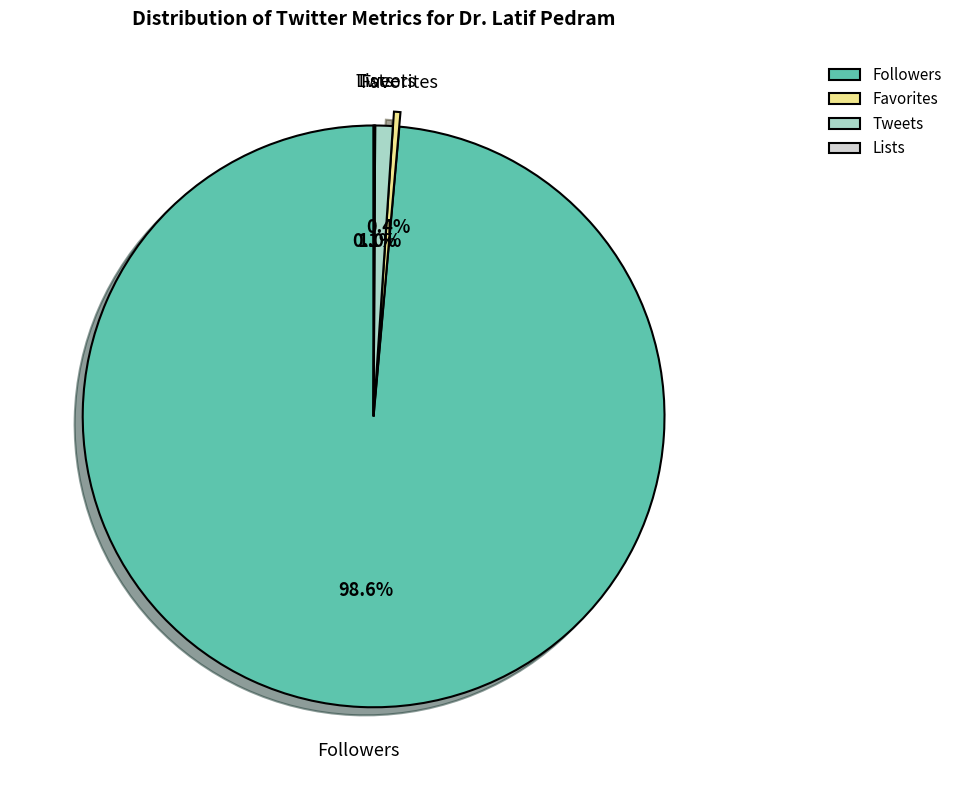

What is the ratio of the value at Favorites to the value at Tweets?

0.4